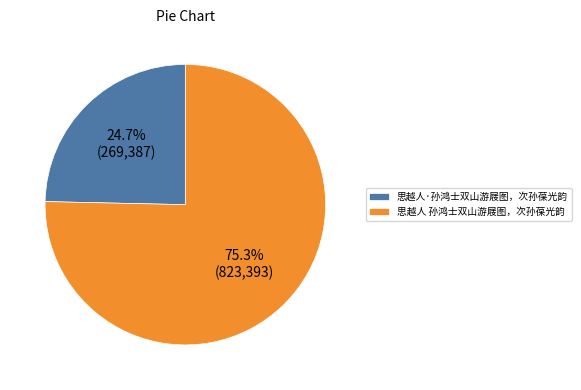

To the nearest percent, what portion does 思越人·孙鸿士双山游屐图，次孙葆光韵 represent?

25%